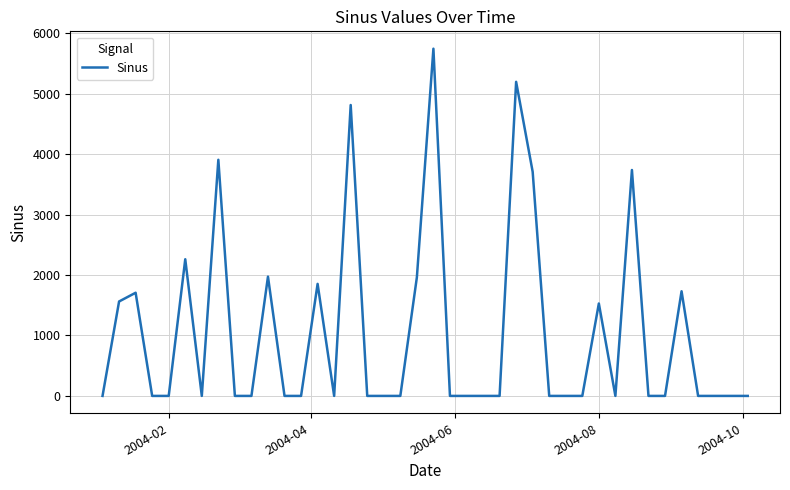

How many lines are shown in the chart?

1